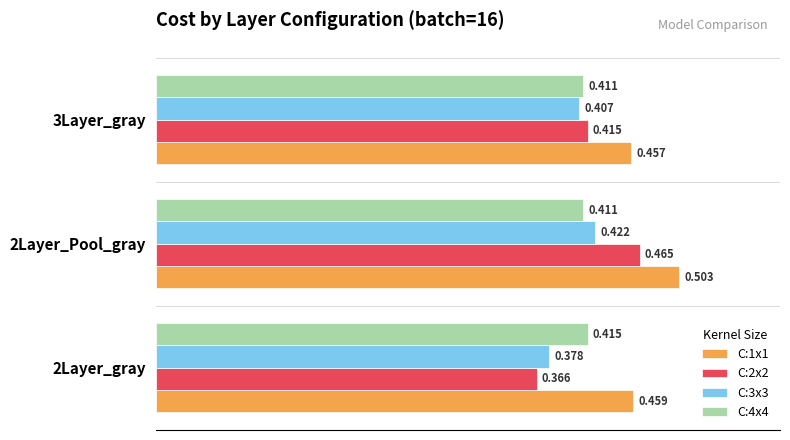

Is the value of C:3x3 at 2Layer_gray greater than the value of C:4x4 at 2Layer_Pool_gray?

No